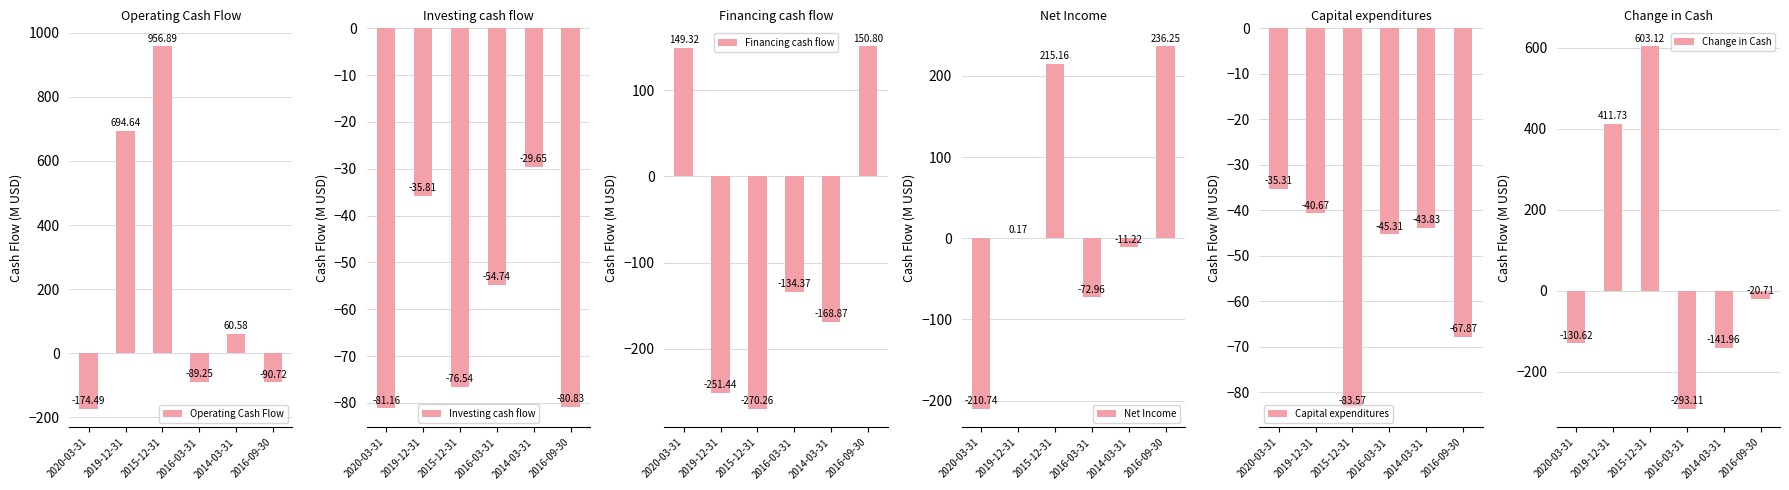

What is the sum of the Financing cash flow values at 2015-12-31 and 2016-03-31?

-404.6